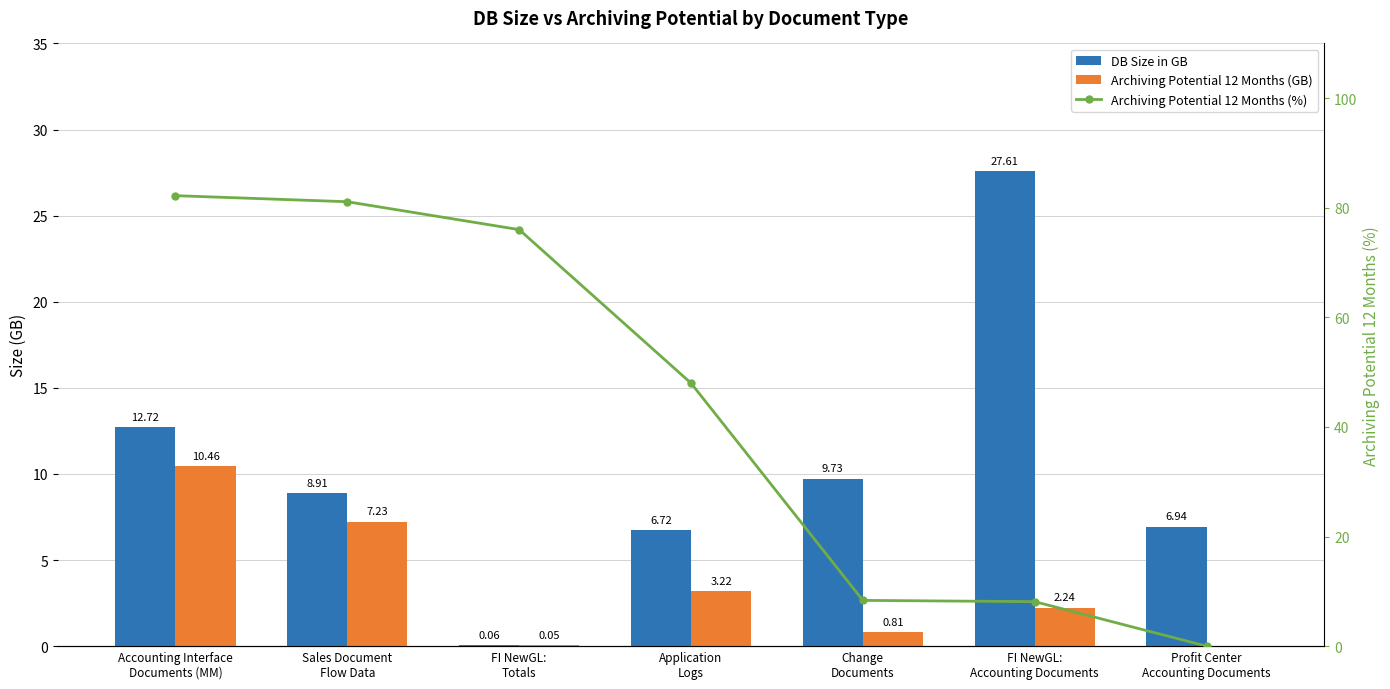

Reading left to right, what are all the values shown in this chart?

DB Size in GB: 12.7	8.9	0.1	6.7	9.7	27.6	6.9
Archiving Potential 12 Months (GB): 10.5	7.2	0.1	3.2	0.8	2.2	0.0
Archiving Potential 12 Months (%): 82.2	81.1	76.0	48.0	8.3	8.1	0.0